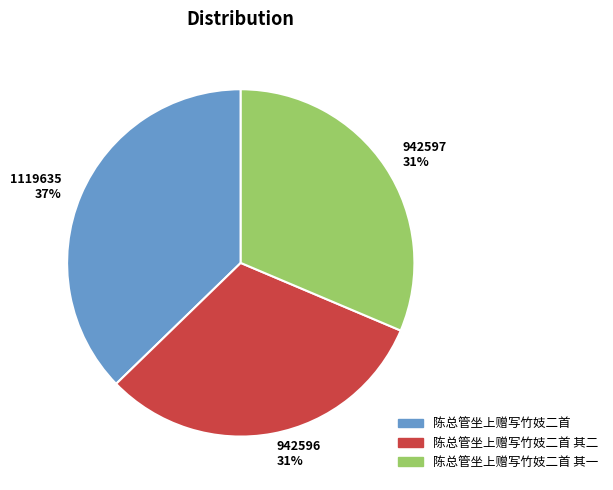

Is there a majority slice in this chart?

No